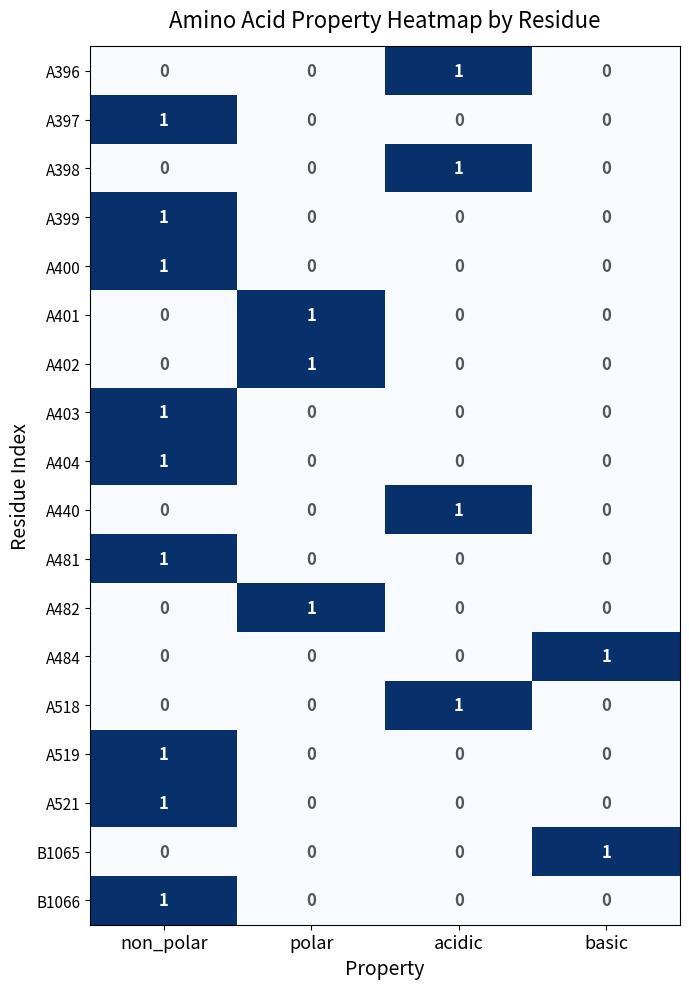

The A398 series shows -1 at polar. True or false?

False